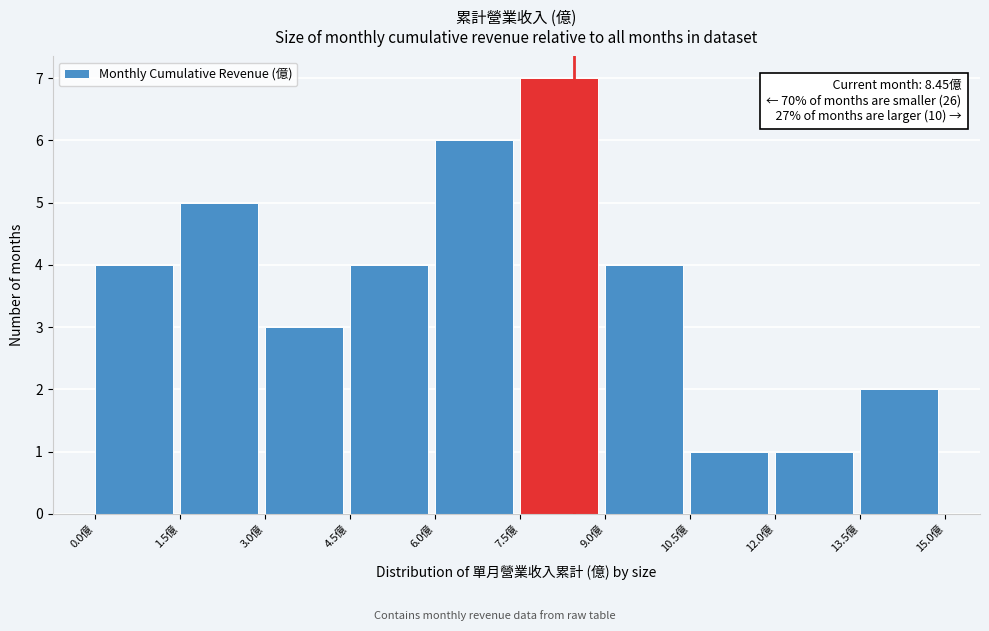

Which range on the x-axis has the tallest bar?

7.5 to 9.0